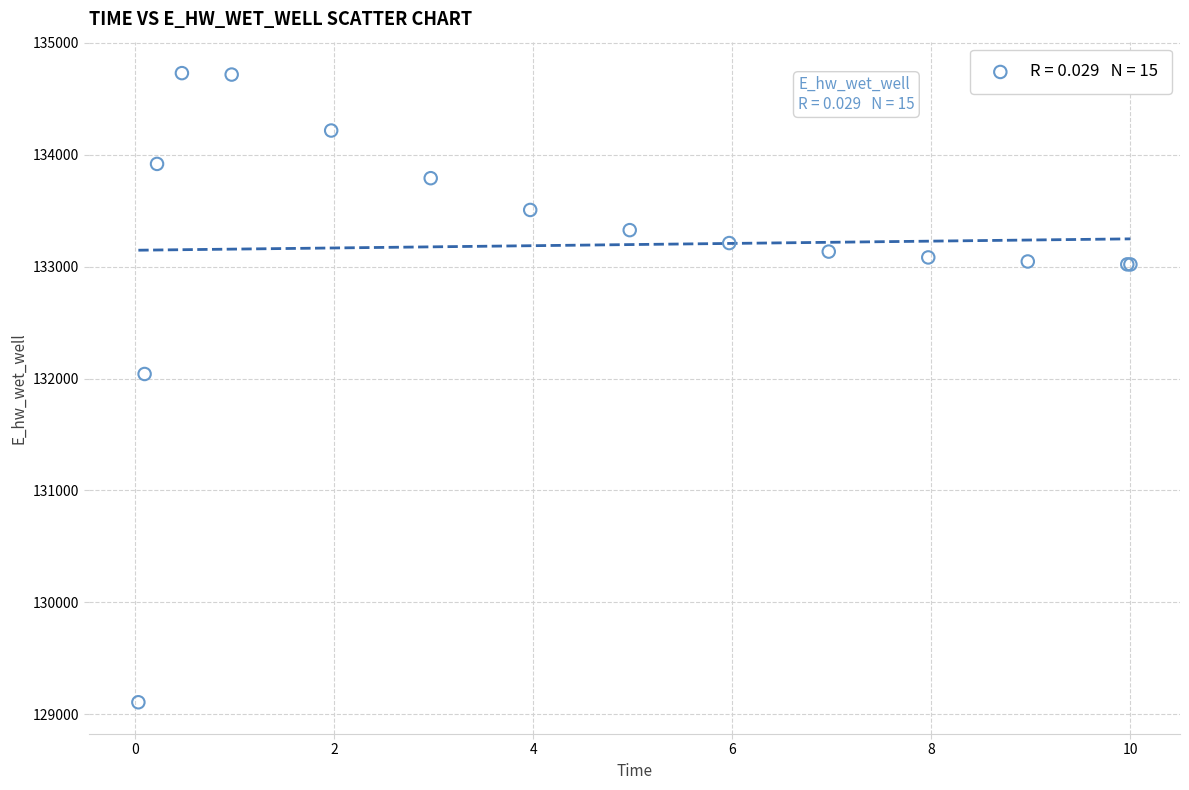

What Y value in the scatter plot is closest to 131918?

132040.8